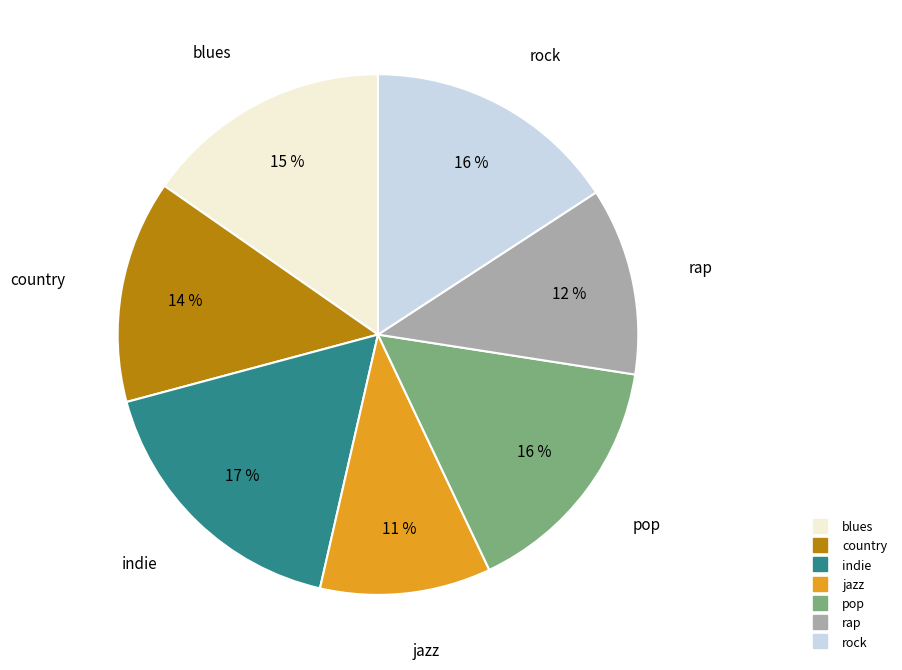

To the nearest percent, what percentage of the pie is indie?

17%